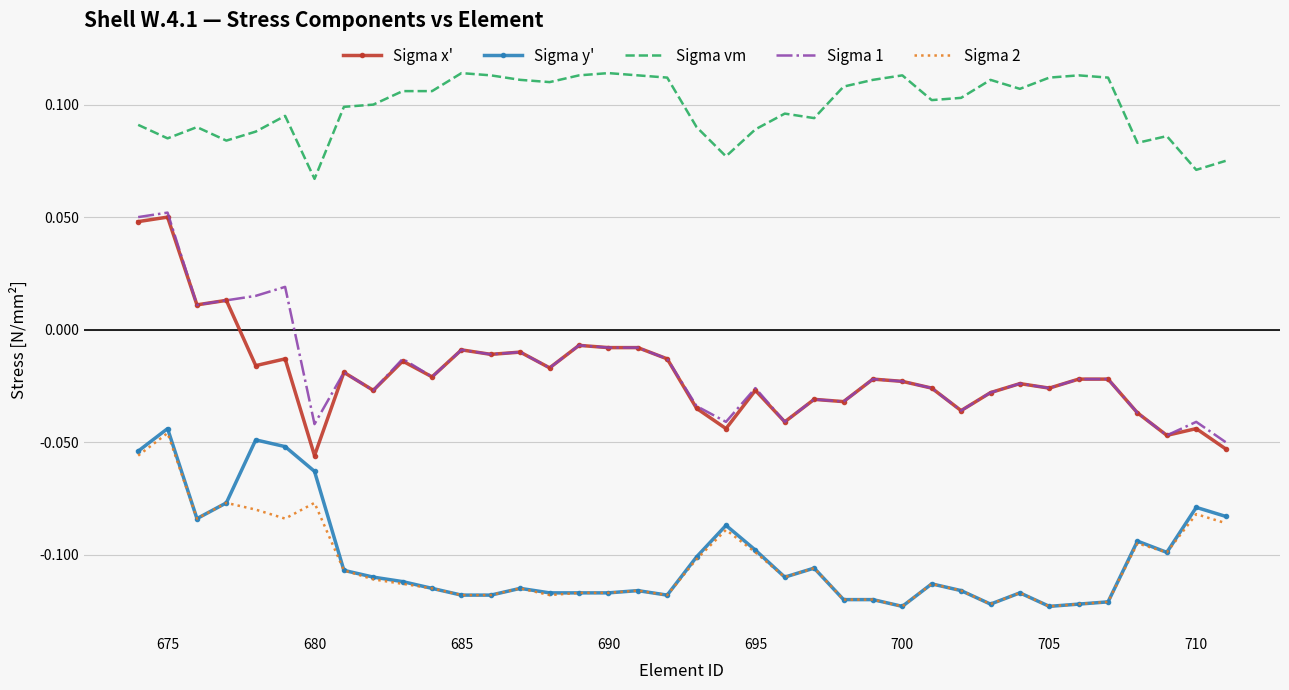

True or false: Sigma y' and Sigma x' intersect in this chart.

False